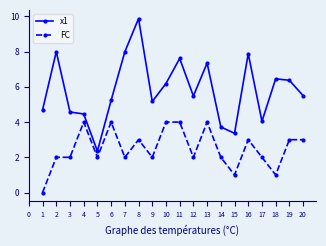

True or false: FC and x1 intersect in this chart.

False